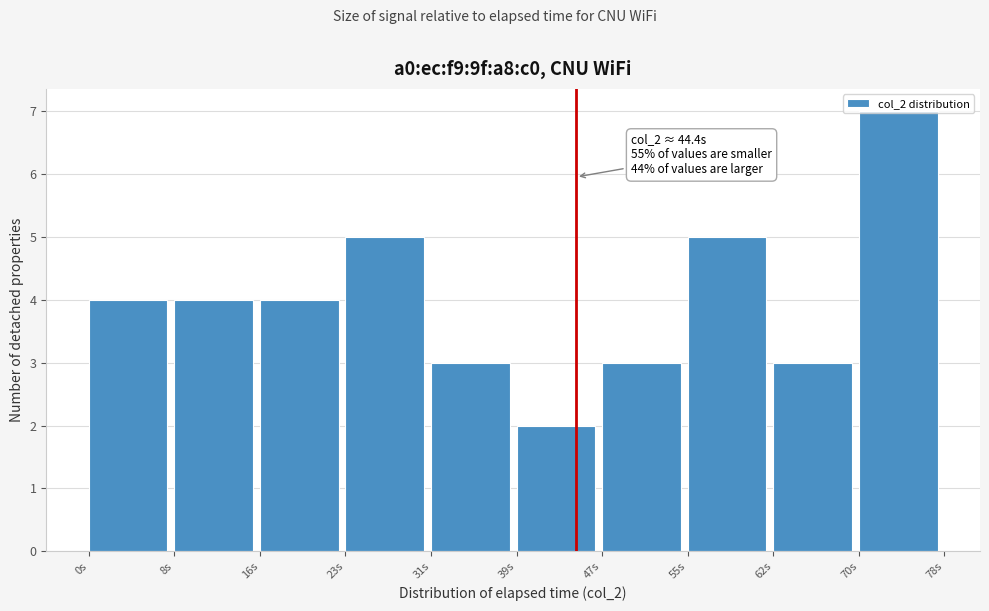

Over which range of the x-axis is the bar tallest?

70 to 78